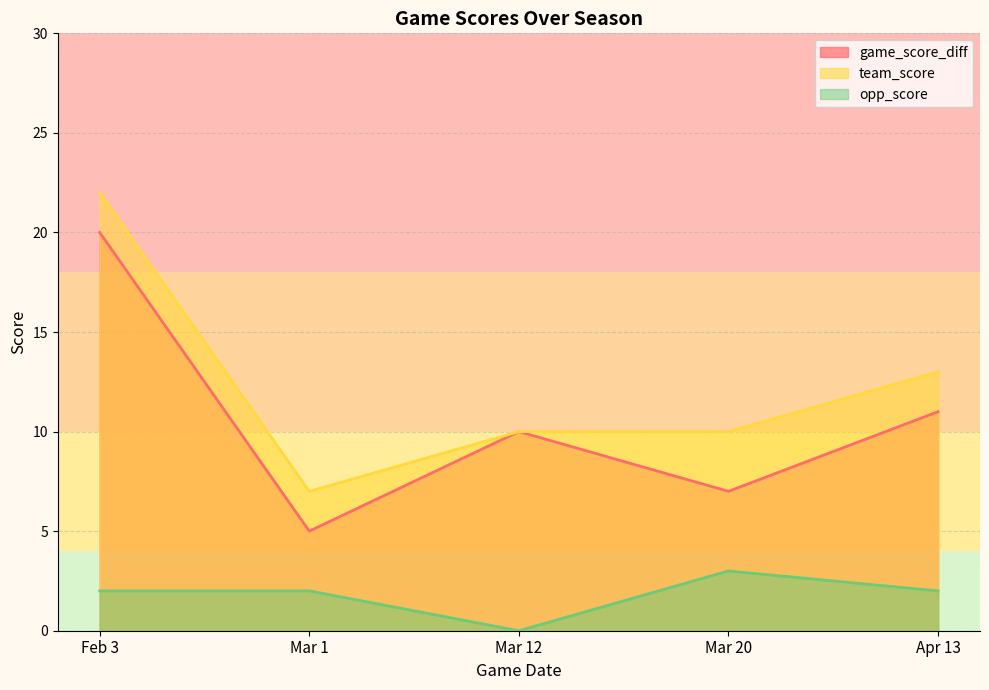

True or false: opp_score has more than 0 interior local peaks.

True